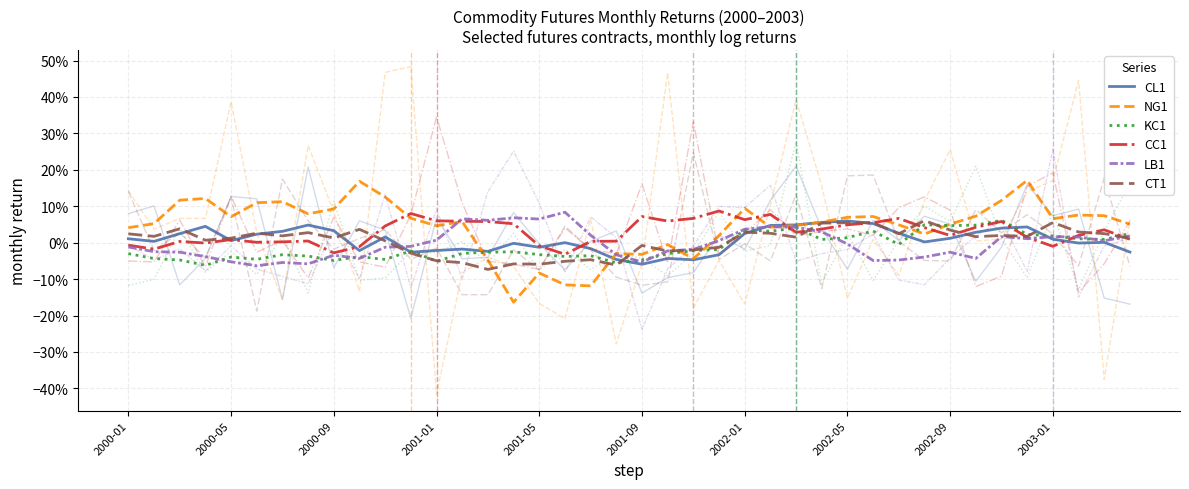

Which has a higher value, 13 or 24?

24